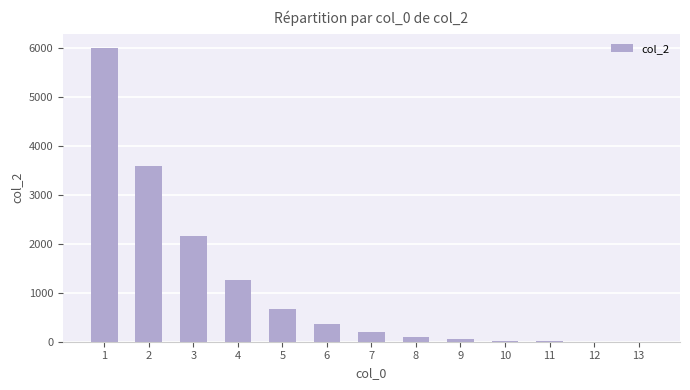

What is the maximum value shown in the chart?

5985